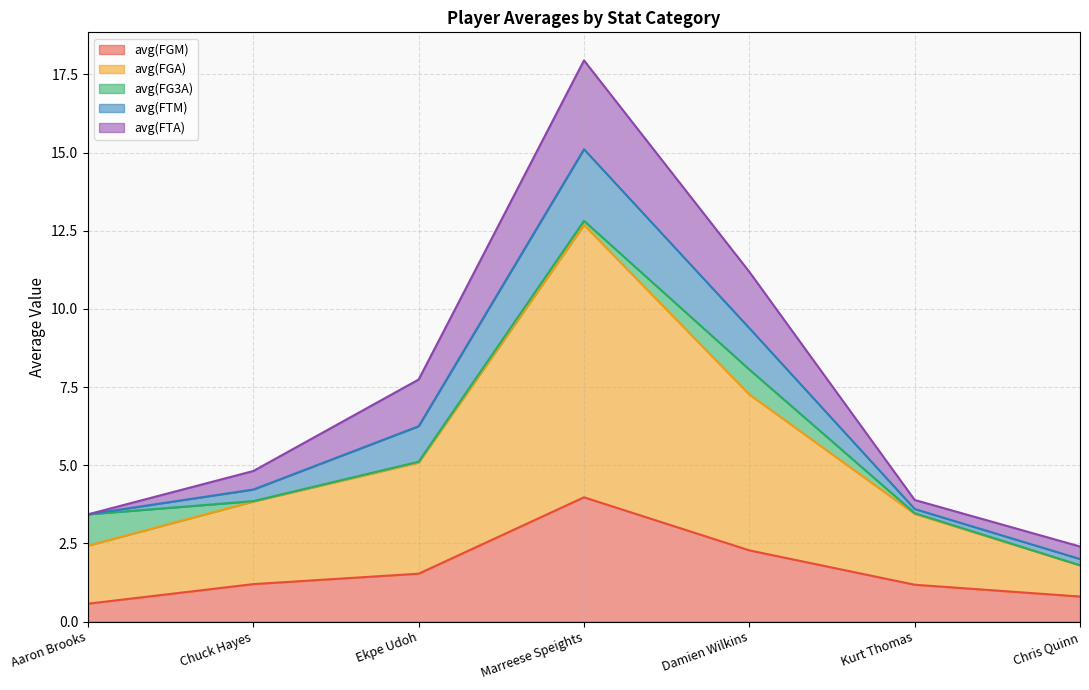

The avg(FGM) series shows 0.8 at Chris Quinn. True or false?

True